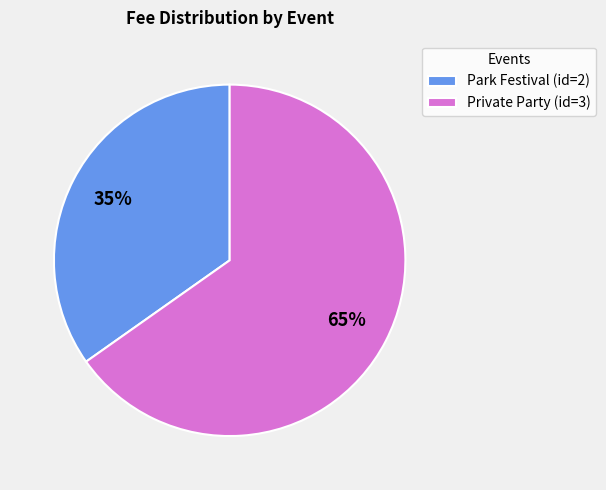

How many segments does this pie chart have?

2